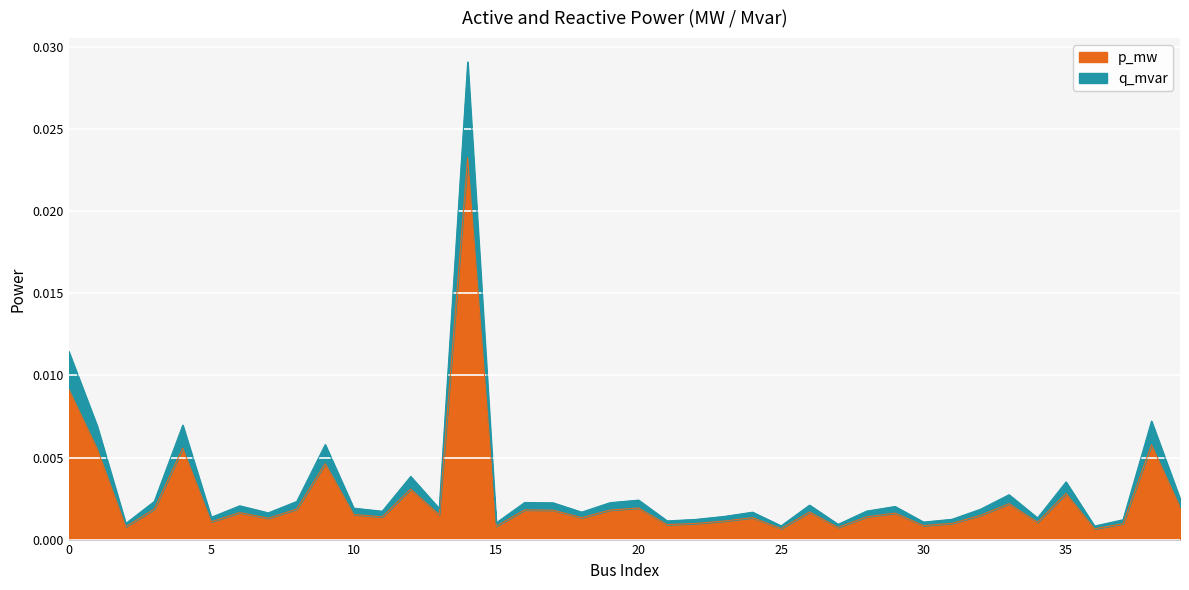

True or false: q_mvar has a value of 0.0 at 22.

False